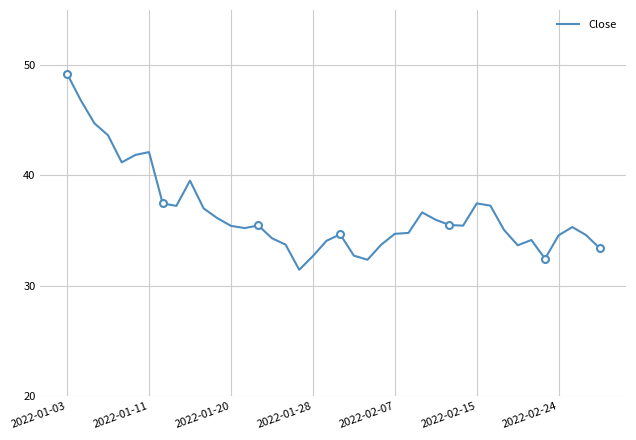

At which label does Close reach its peak?

2022-01-03